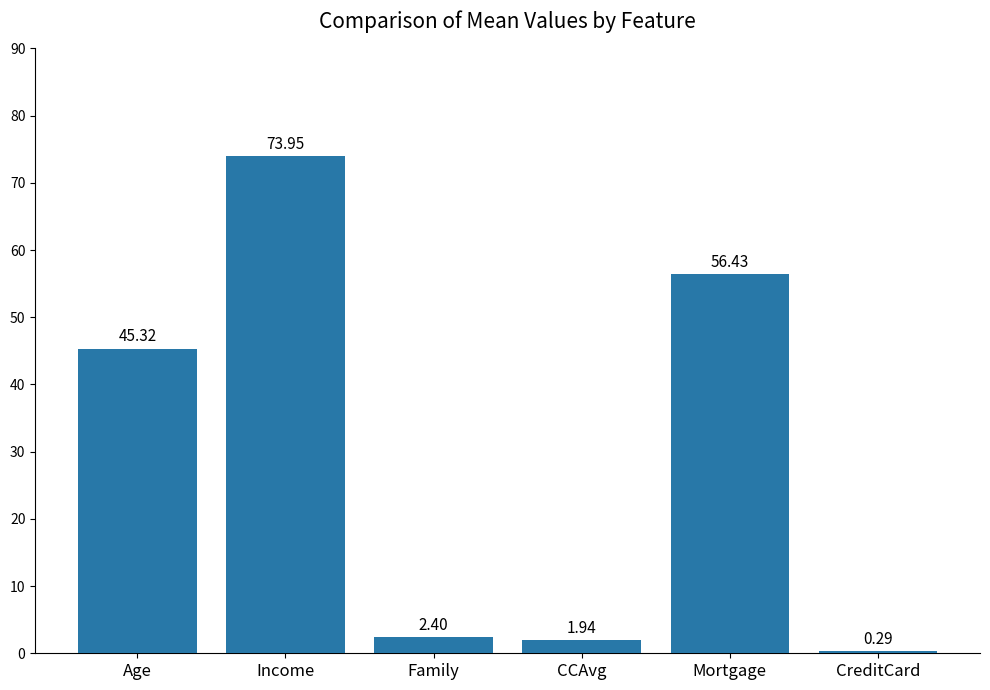

At which label is the value closest to 37?

Age